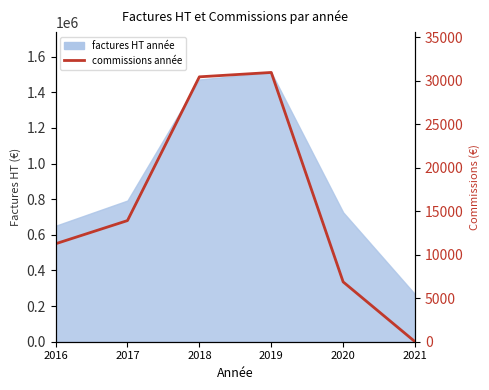

How many values are below 13916?

3